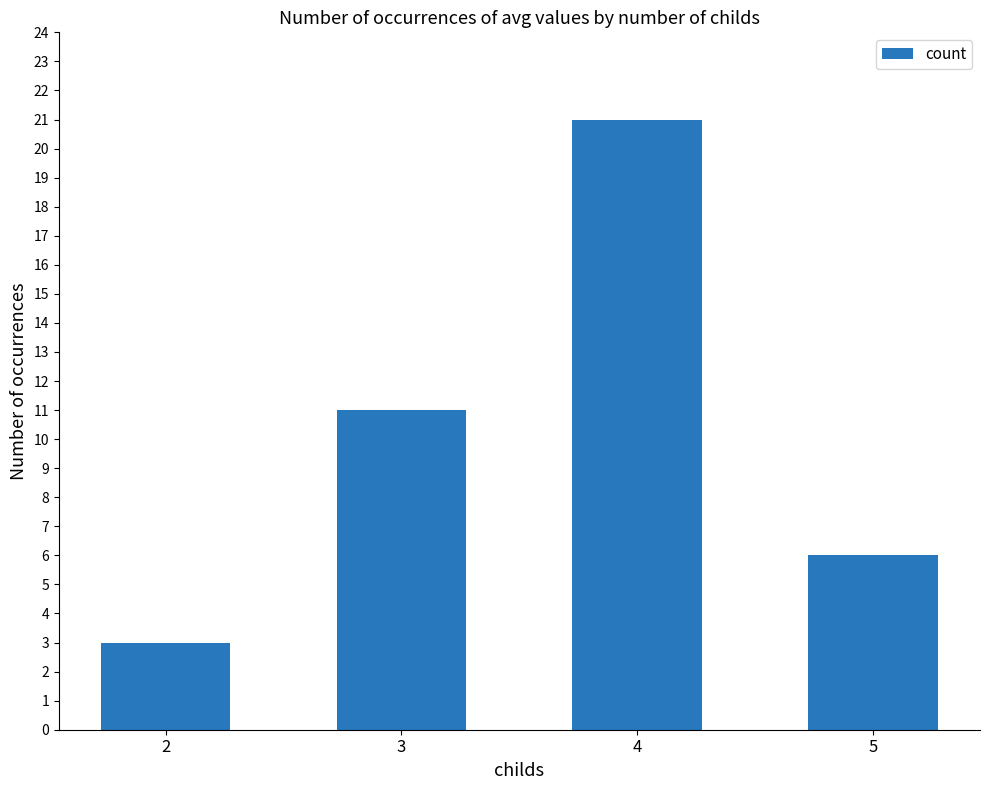

Reading left to right, list all the values displayed in this chart.

3	11	21	6